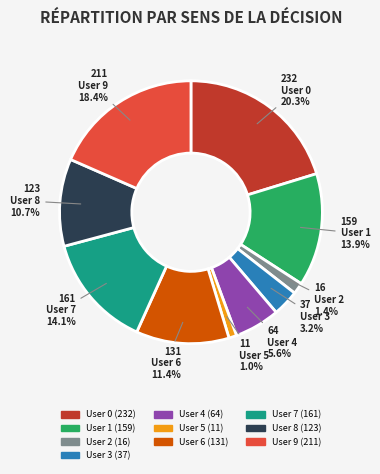

Combined, do User 5 and User 7 account for over 50%?

No